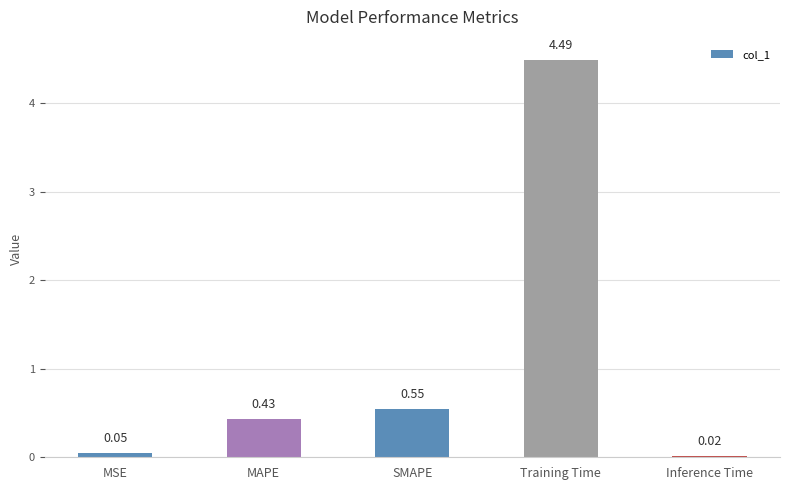

What is the change in value from MSE to Training Time?

+4.4